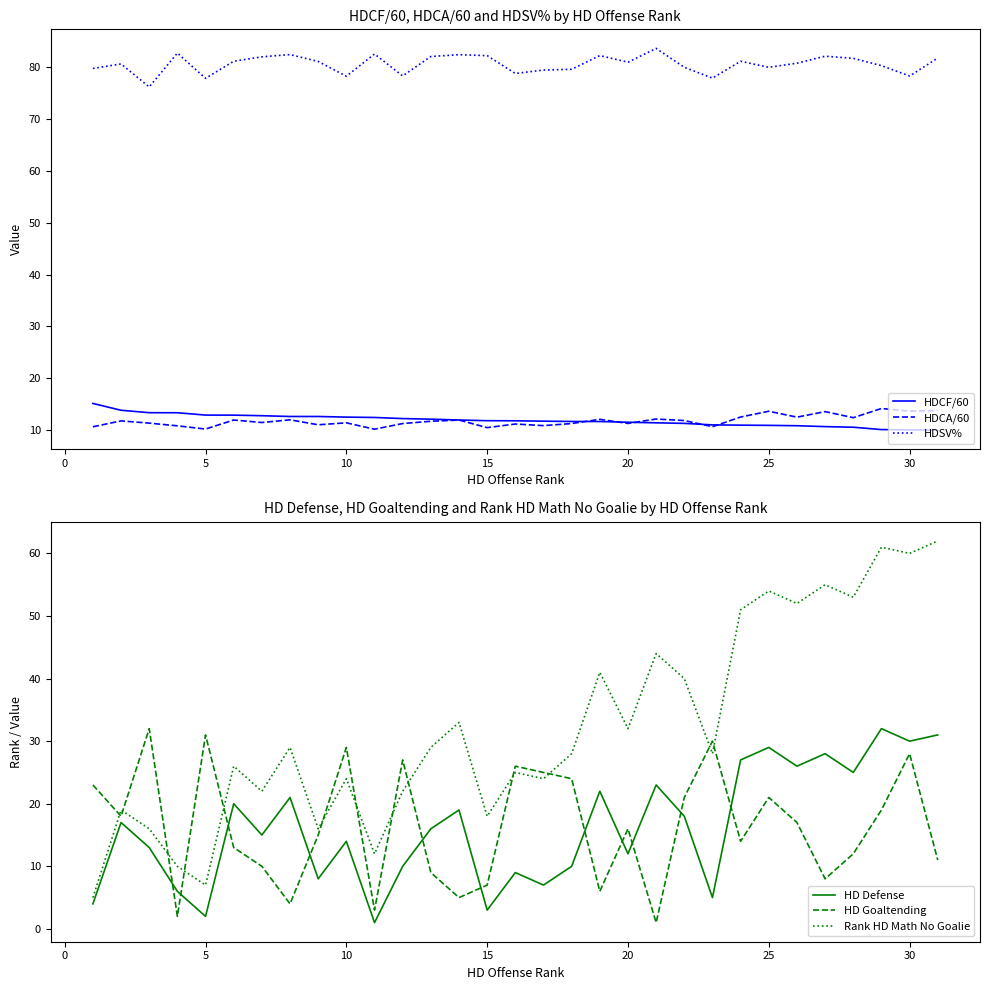

What is the lowest value of the HDCF/60 series?

10.0